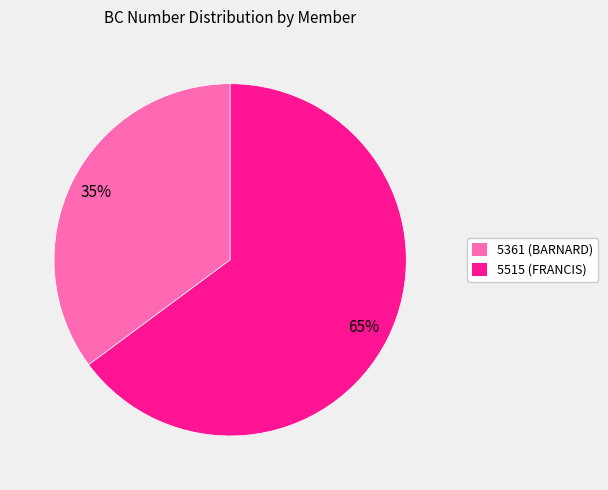

To the nearest percent, what is the difference between the 5361 (BARNARD) and 5515 (FRANCIS) slice percentages?

30%